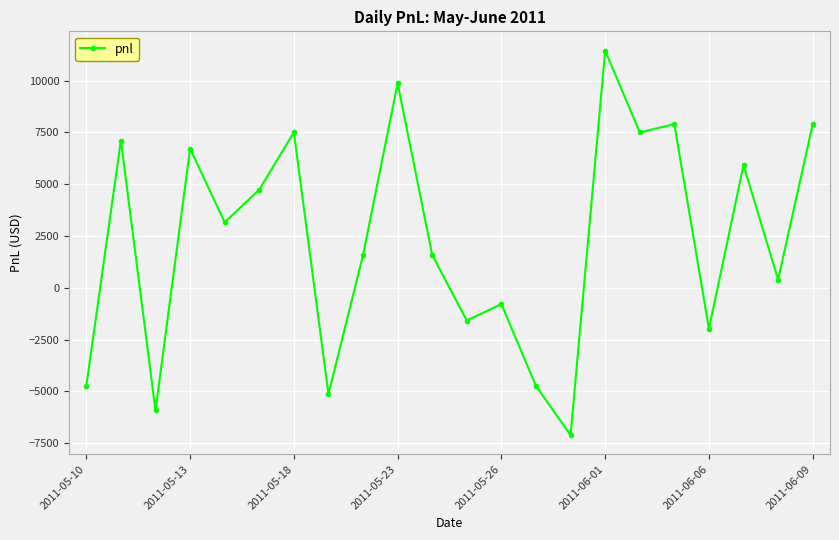

How many values are below zero?

8